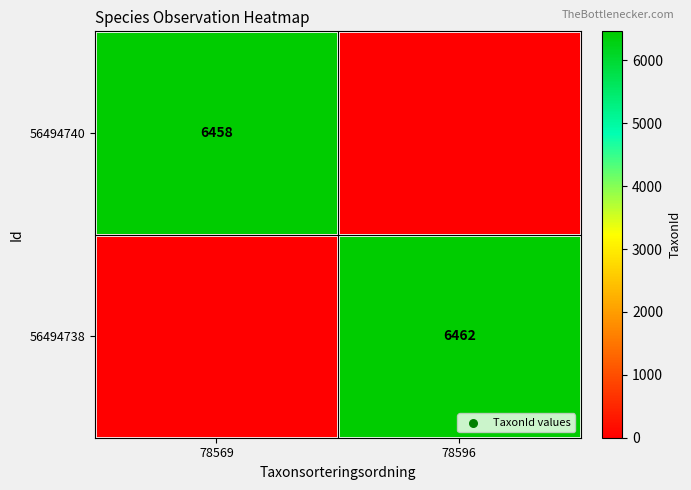

What is the total value across all series at 78596?

6462